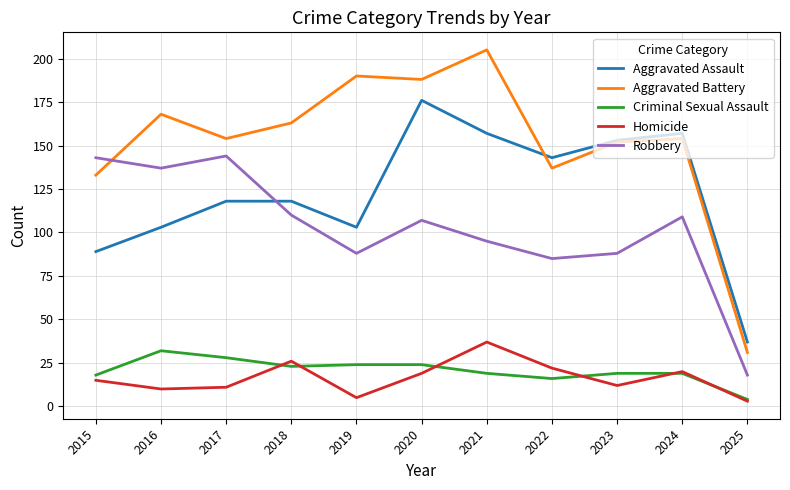

What is the approximate value of Robbery at 2021, to the nearest 10?

100